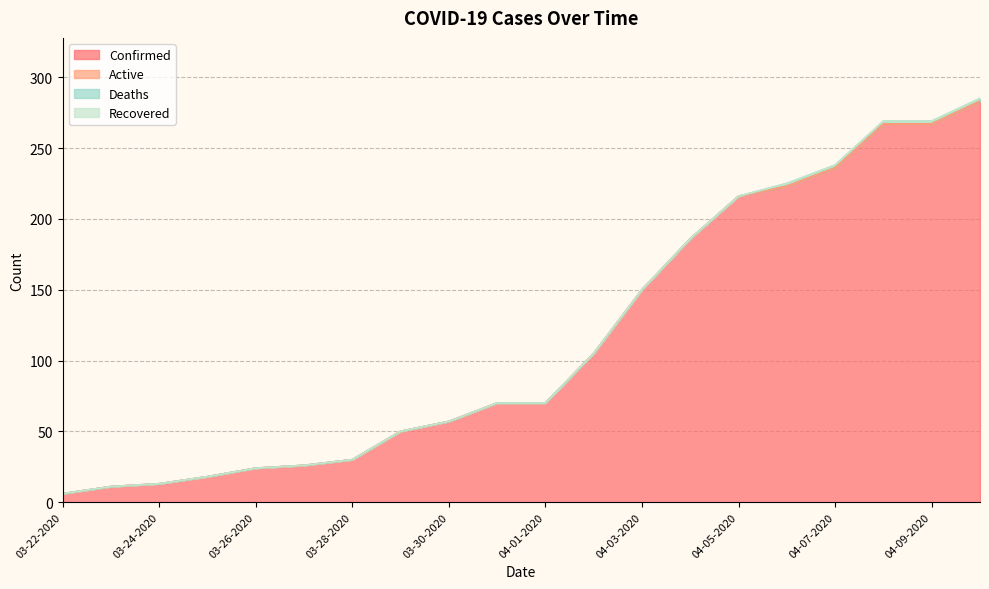

List the labels in order of Deaths value, smallest first.

03-22-2020, 03-23-2020, 03-24-2020, 03-25-2020, 03-26-2020, 03-27-2020, 03-28-2020, 03-29-2020, 03-30-2020, 03-31-2020, 04-01-2020, 04-02-2020, 04-03-2020, 04-04-2020, 04-05-2020, 04-06-2020, 04-07-2020, 04-08-2020, 04-09-2020, 04-10-2020